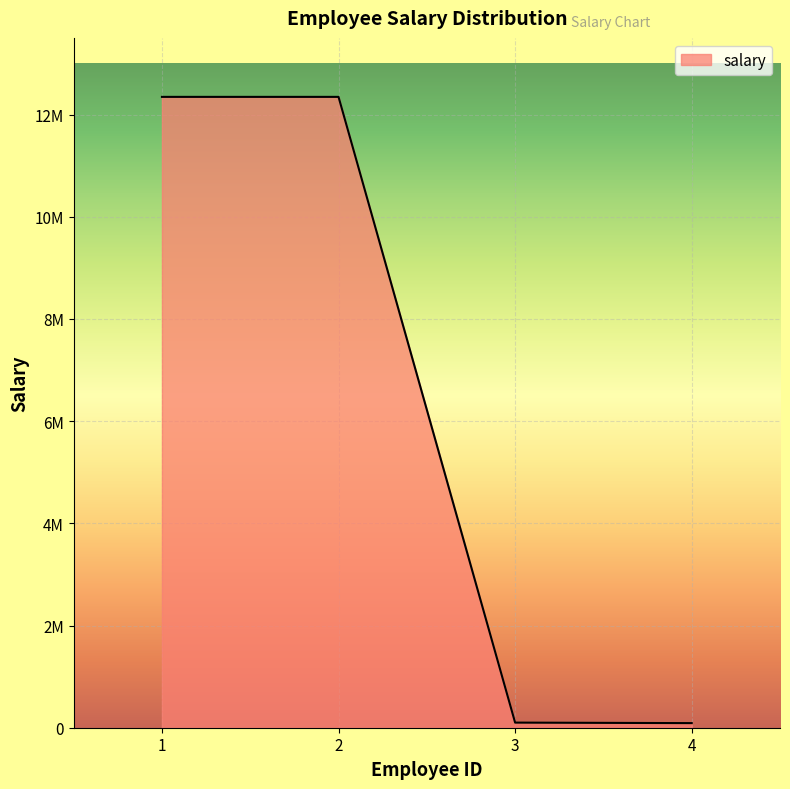

Reading left to right, what are all the values shown in this chart?

12345670	12345678	100000	90000